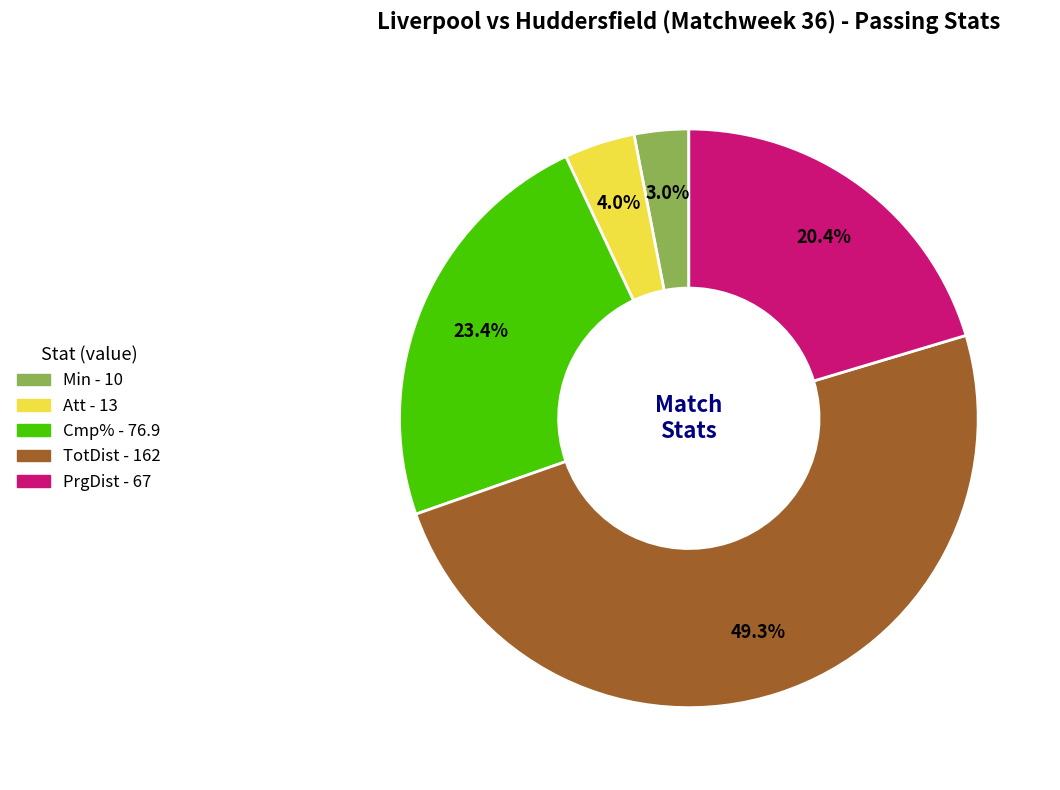

To the nearest percent, what portion does TotDist represent?

49%